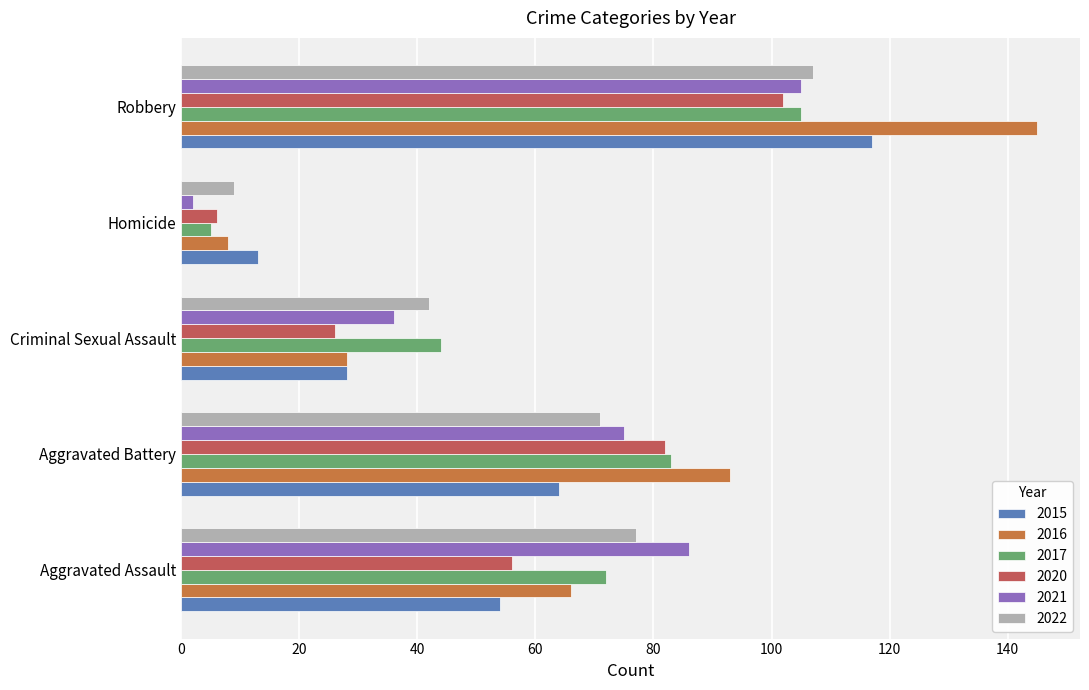

How many 2017 values are between 44 and 83?

3